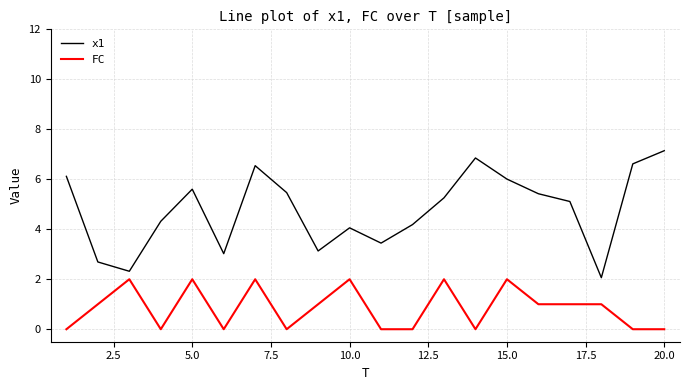

Which series has the largest total across all categories?

x1